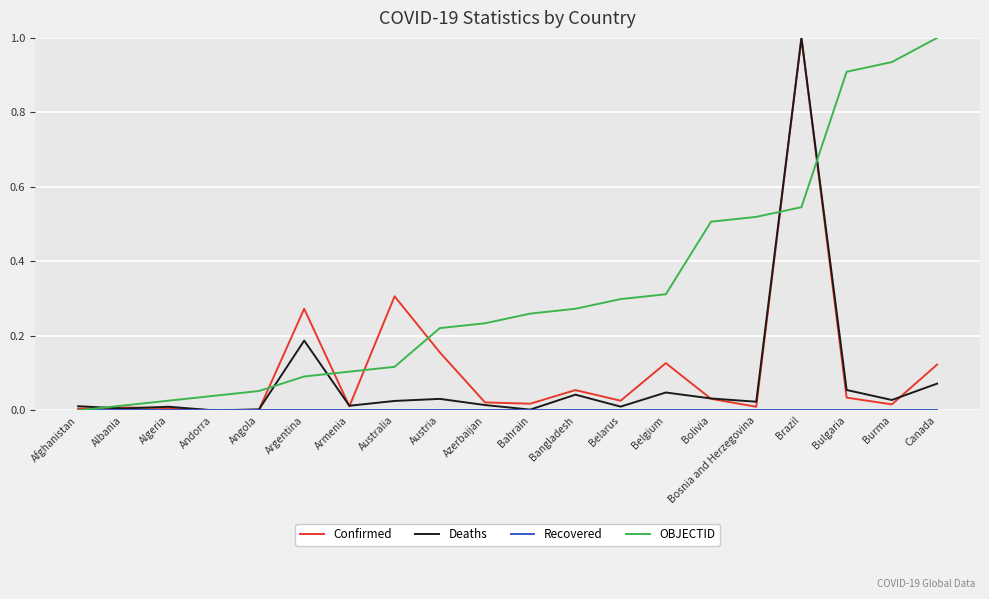

What is the greatest value displayed?

1.0